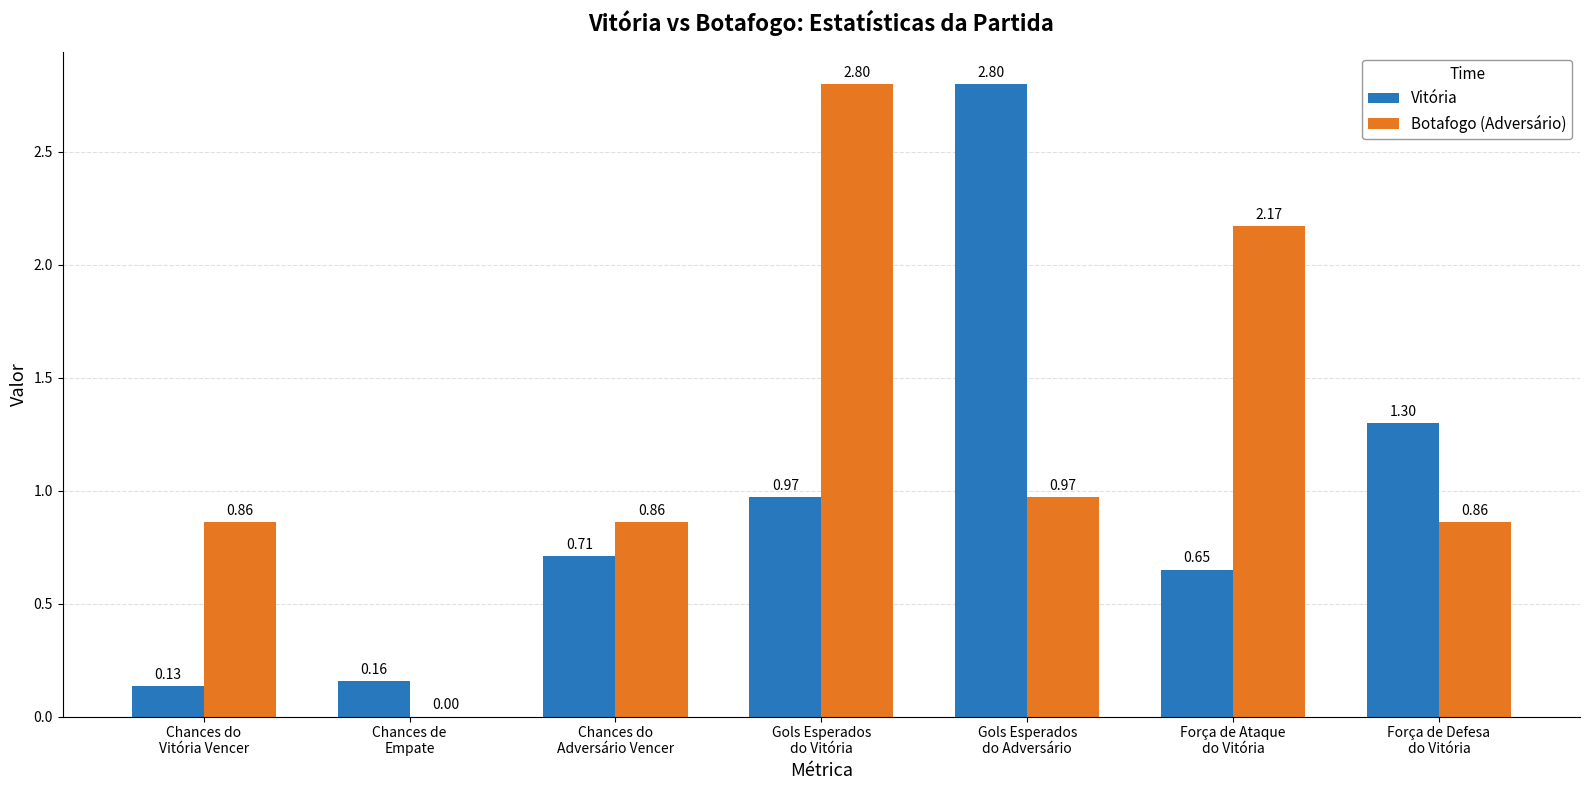

What is the maximum value shown in the chart?

2.8